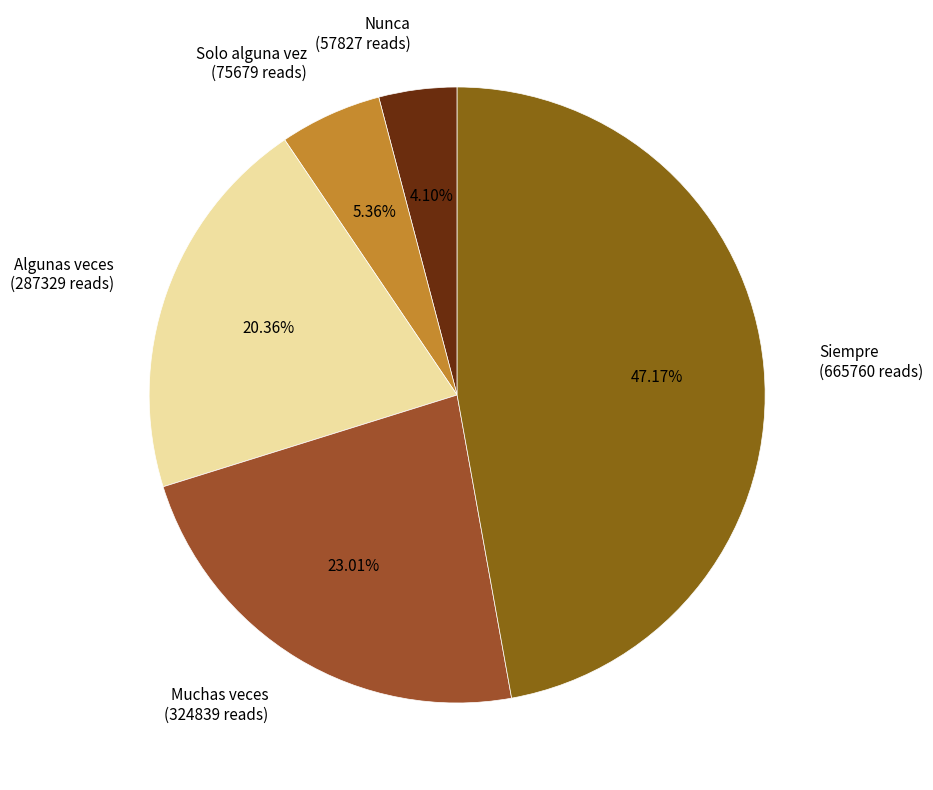

Count the number of slices in the pie.

5